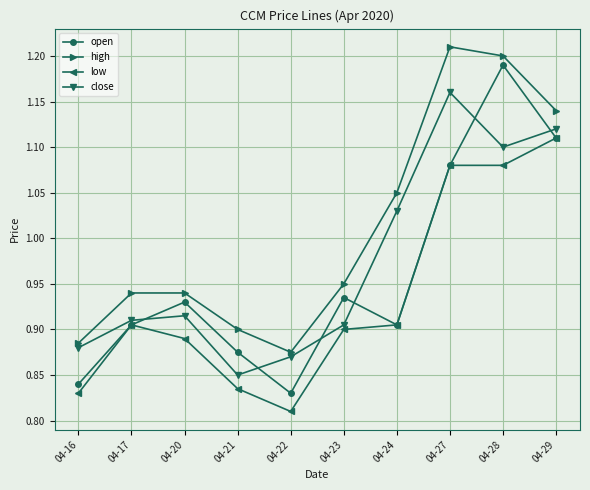

The low series shows 1.2 at 04-20. True or false?

False